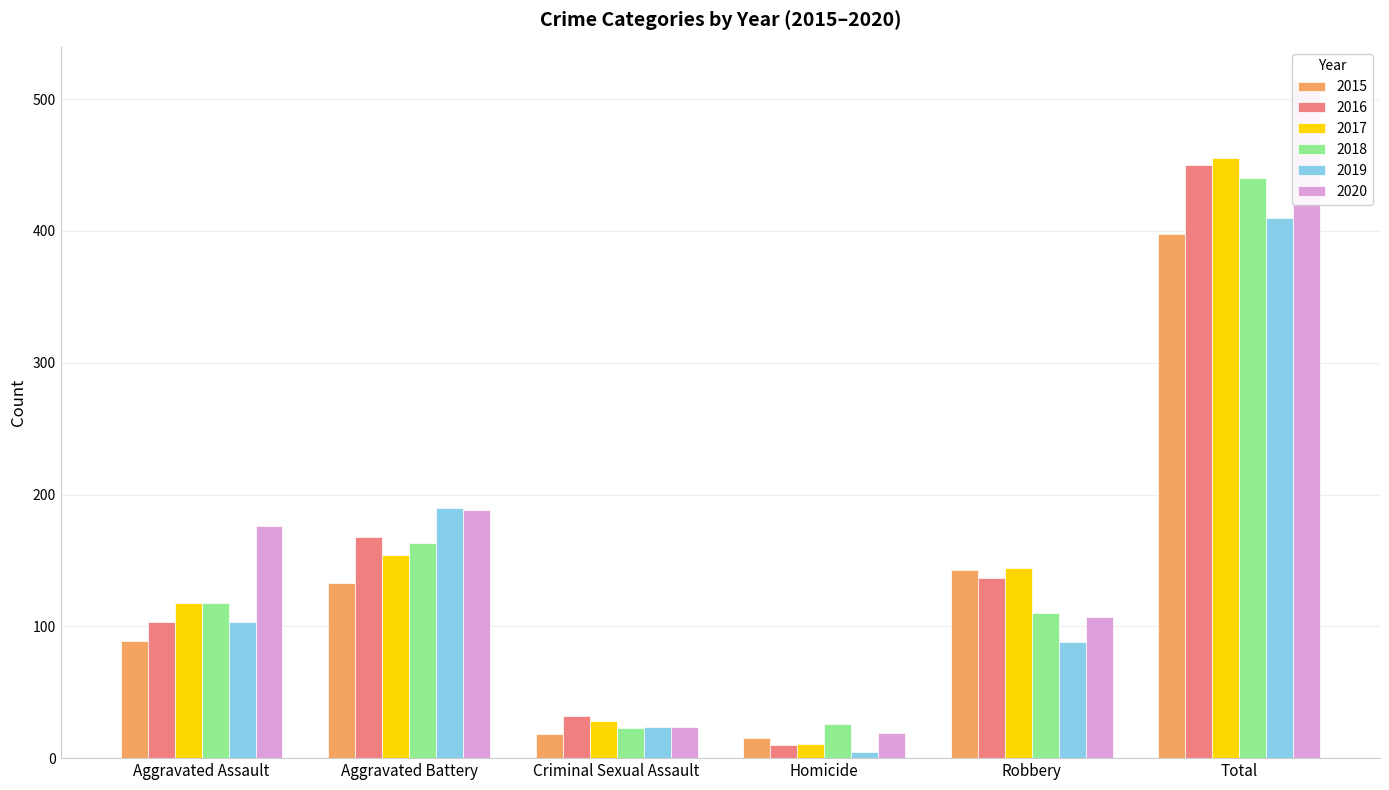

What are all the series names shown in the legend?

2015, 2016, 2017, 2018, 2019, 2020